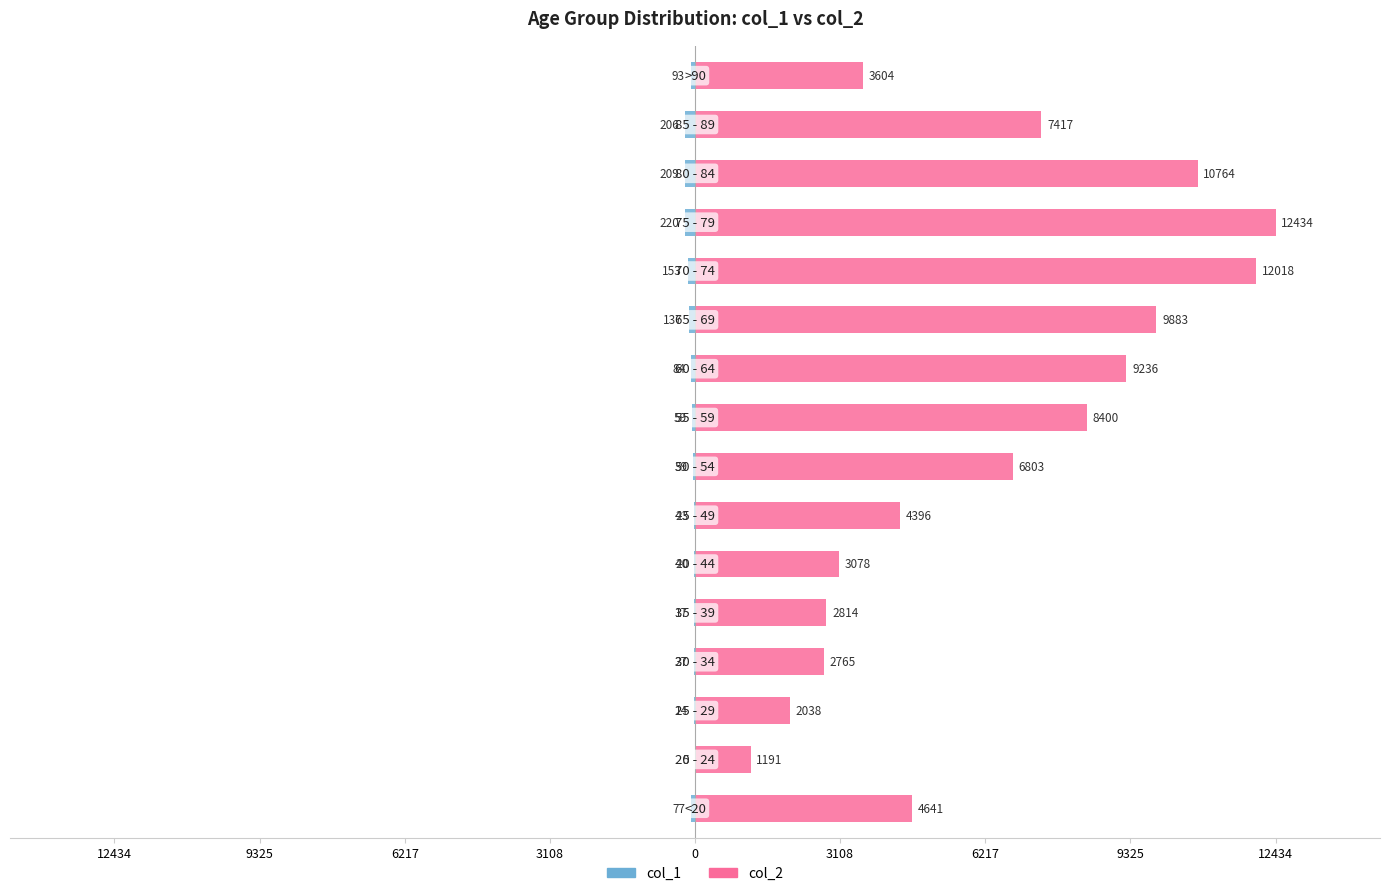

What is the lowest value of the col_2 series?

1191